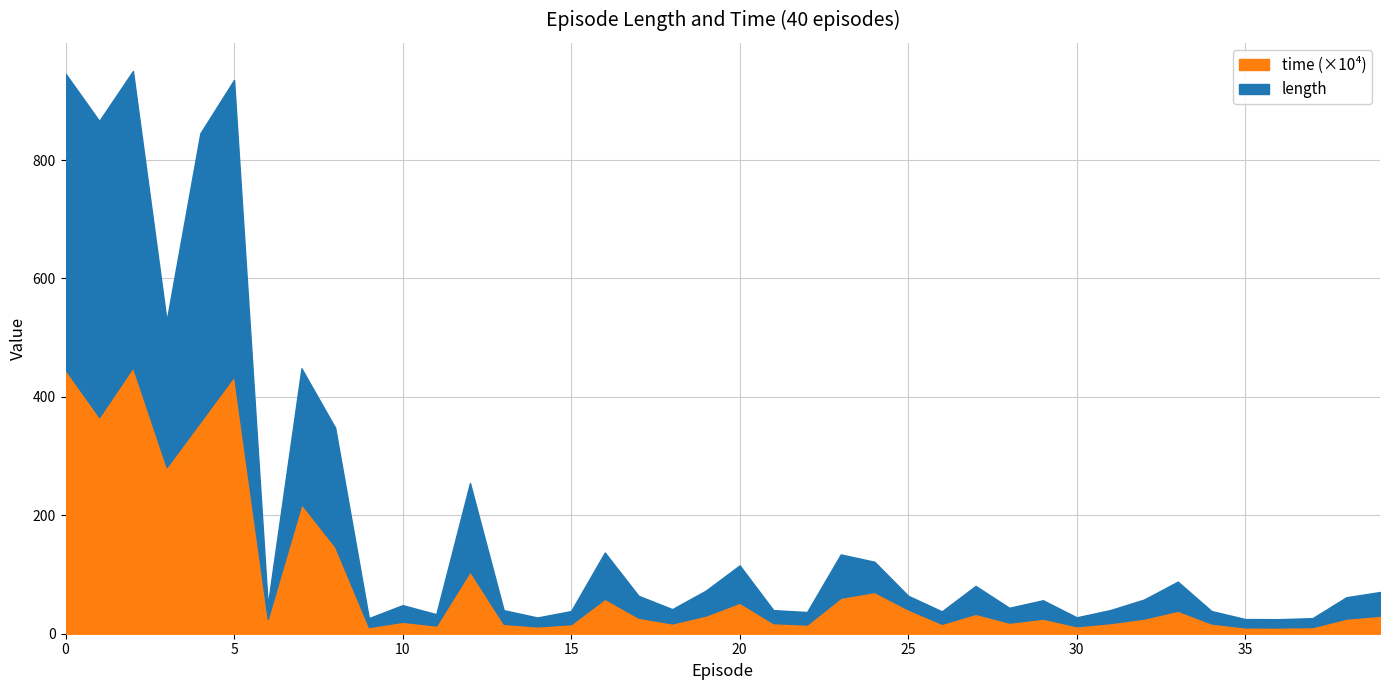

Is it true that length equals 37.0 at 17?

True